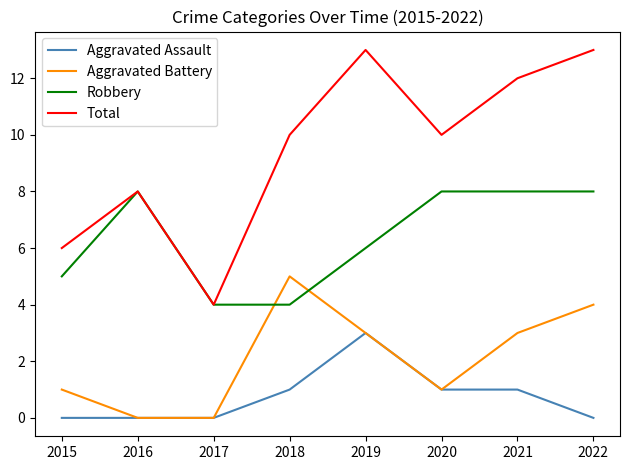

What is the sum of all Aggravated Battery values?

17